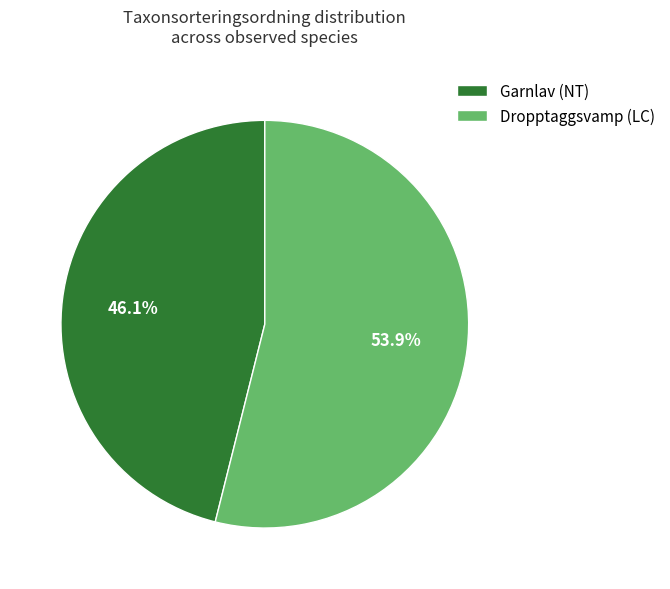

To the nearest percent, what is the combined percentage of Garnlav (NT) and Dropptaggsvamp (LC)?

100%